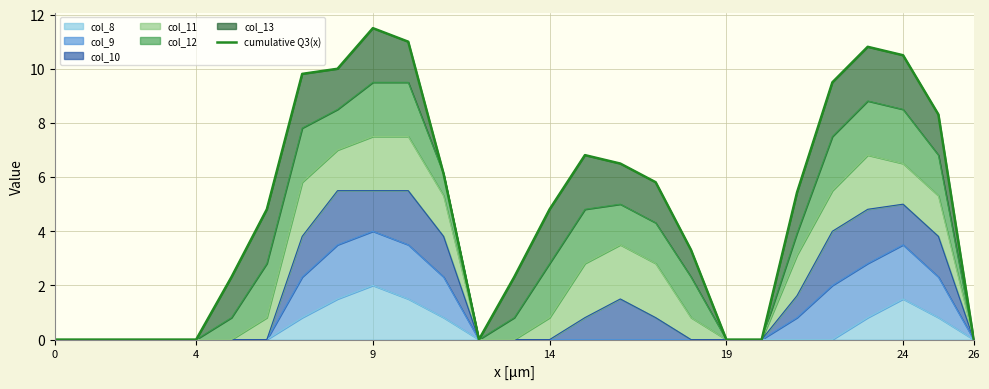

List the labels in order of value, smallest first.

0, 4, 9, 14, 19, 12, 19, 20, 26, 24, 13, 18, 26, 14, 21, 17, 11, 16, 15, 25, 22, 7, 8, 24, 23, 10, 9